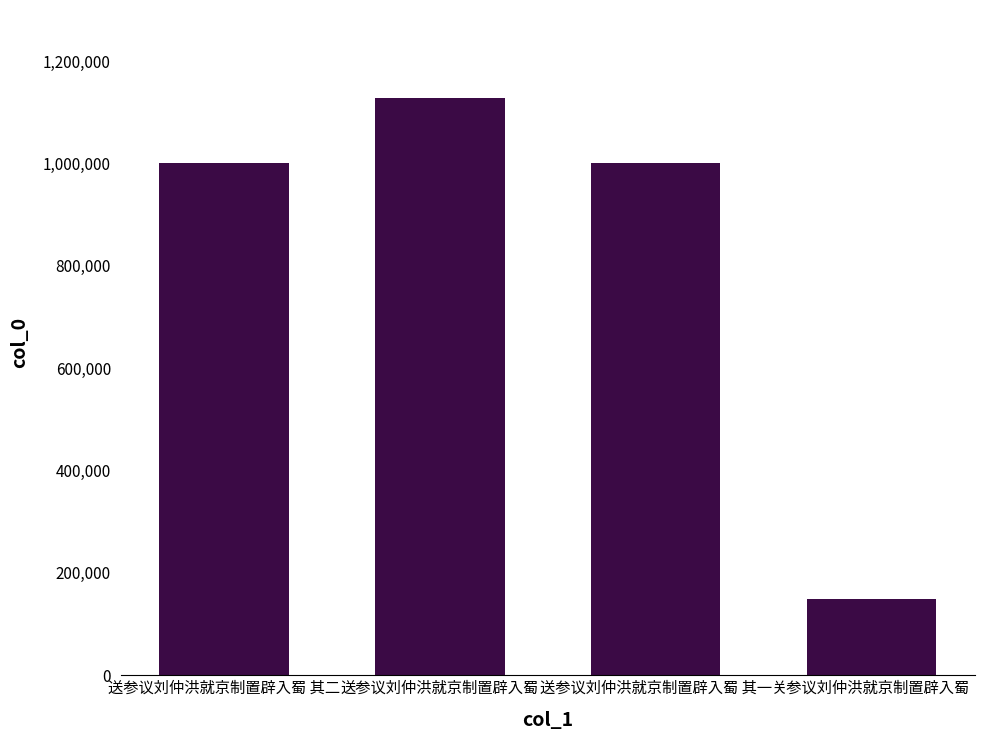

Which has a higher value, 送参议刘仲洪就京制置辟入蜀 or 送参议刘仲洪就京制置辟入蜀 其二?

送参议刘仲洪就京制置辟入蜀